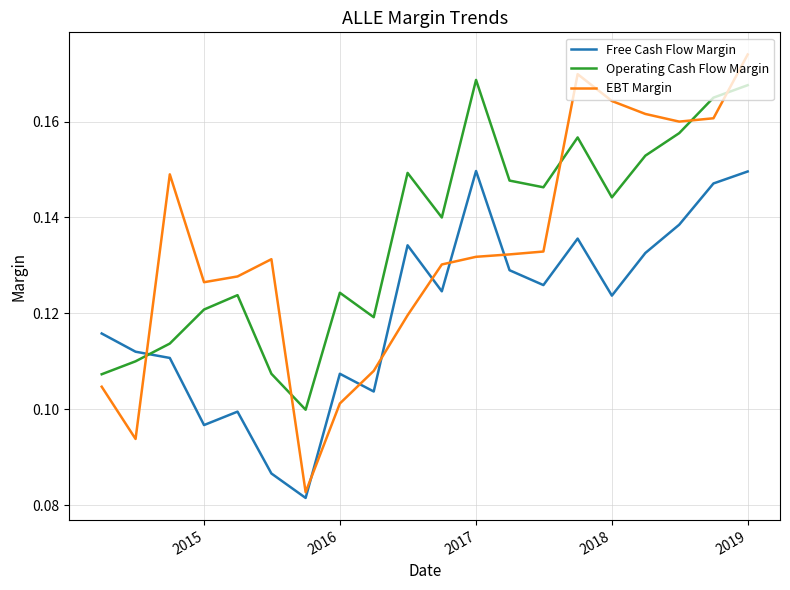

Which series has the largest range (max minus min)?

EBT Margin